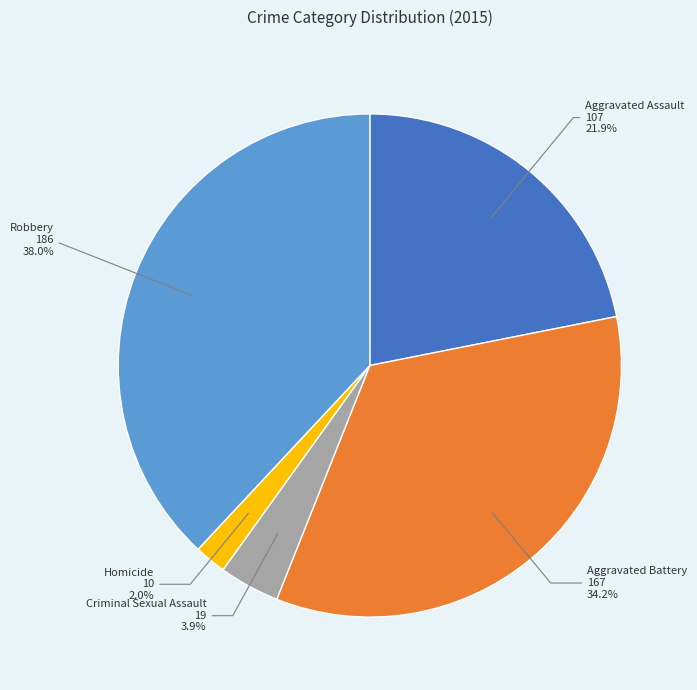

Is there any slice that represents more than half of the pie?

No